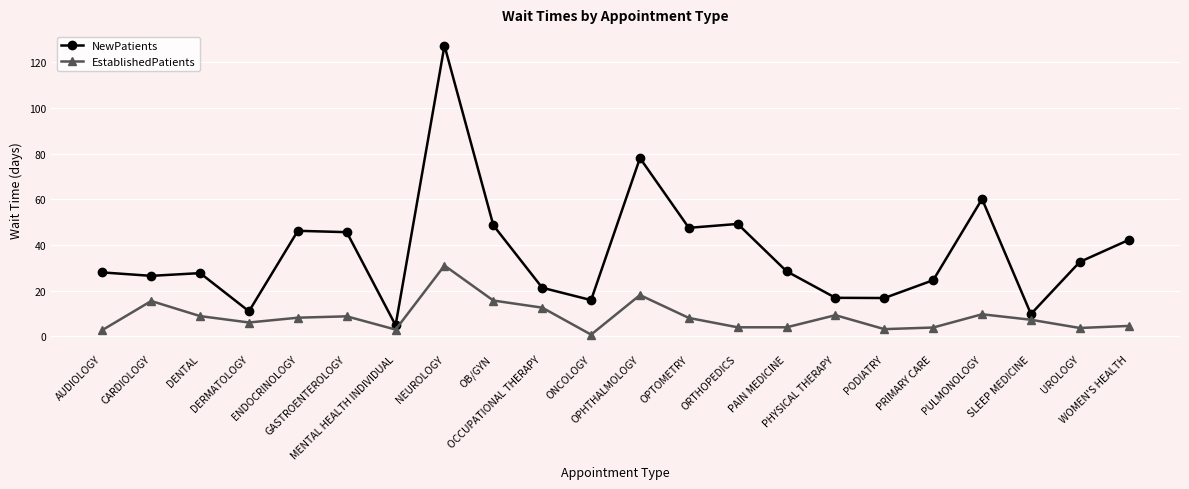

Which series has the largest total across all categories?

NewPatients